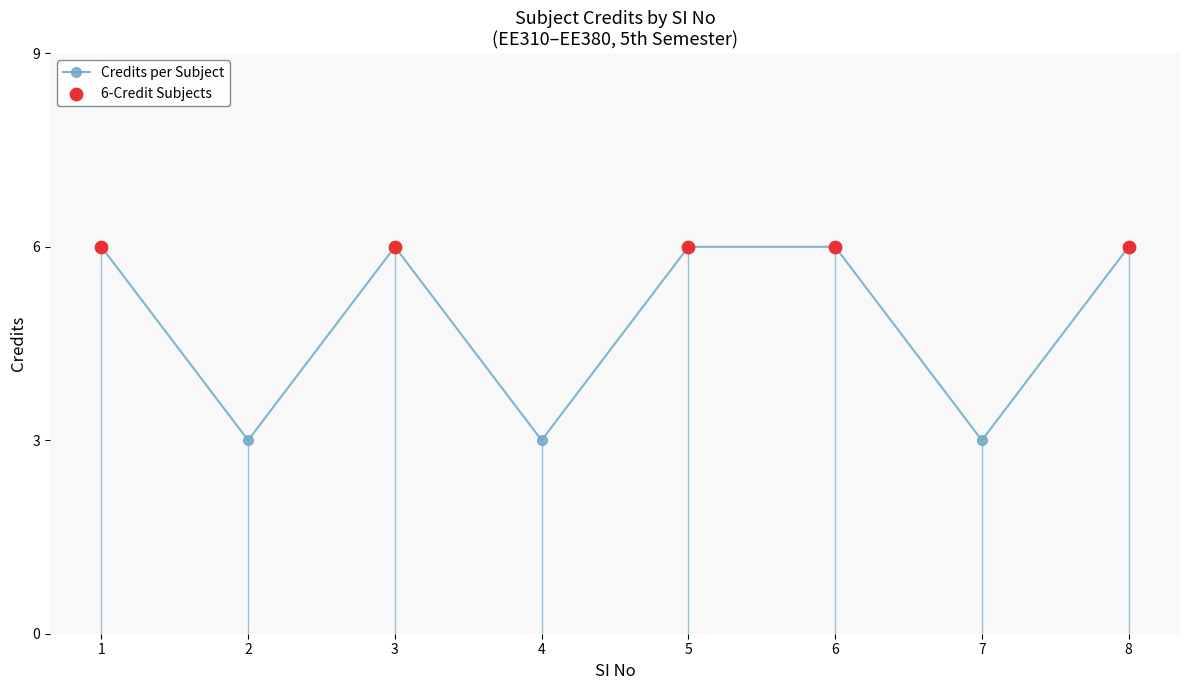

Between 7 and 8, which is larger?

8